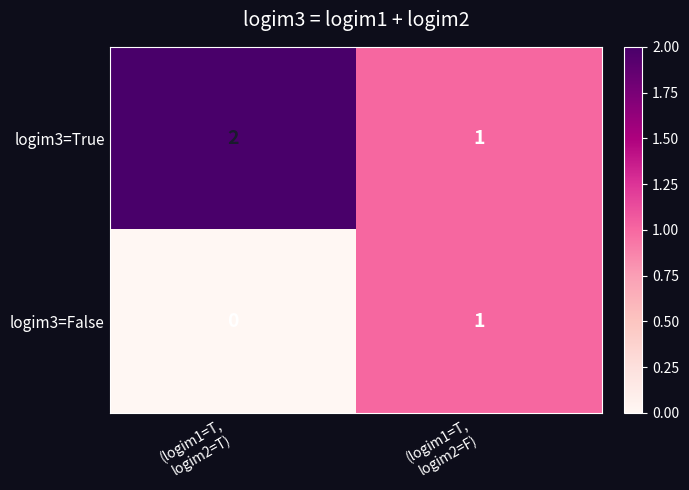

Rank the series by their maximum value, from lowest to highest.

logim3=False, logim3=True